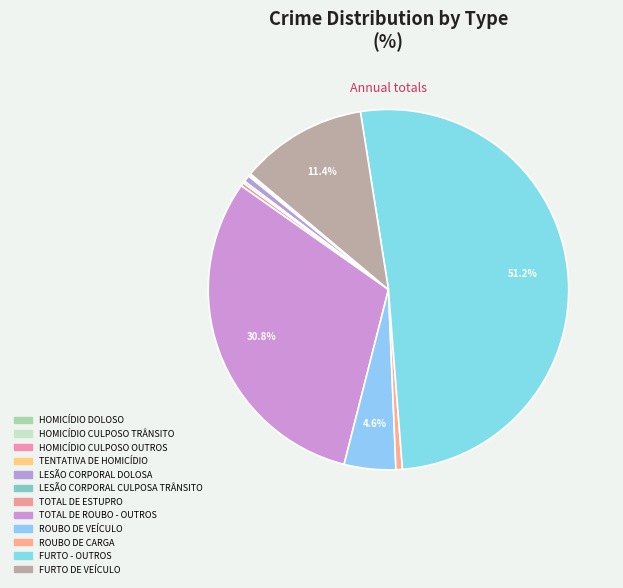

What is the change in value from HOMICÍDIO CULPOSO TRÂNSITO to TENTATIVA DE HOMICÍDIO?

-2